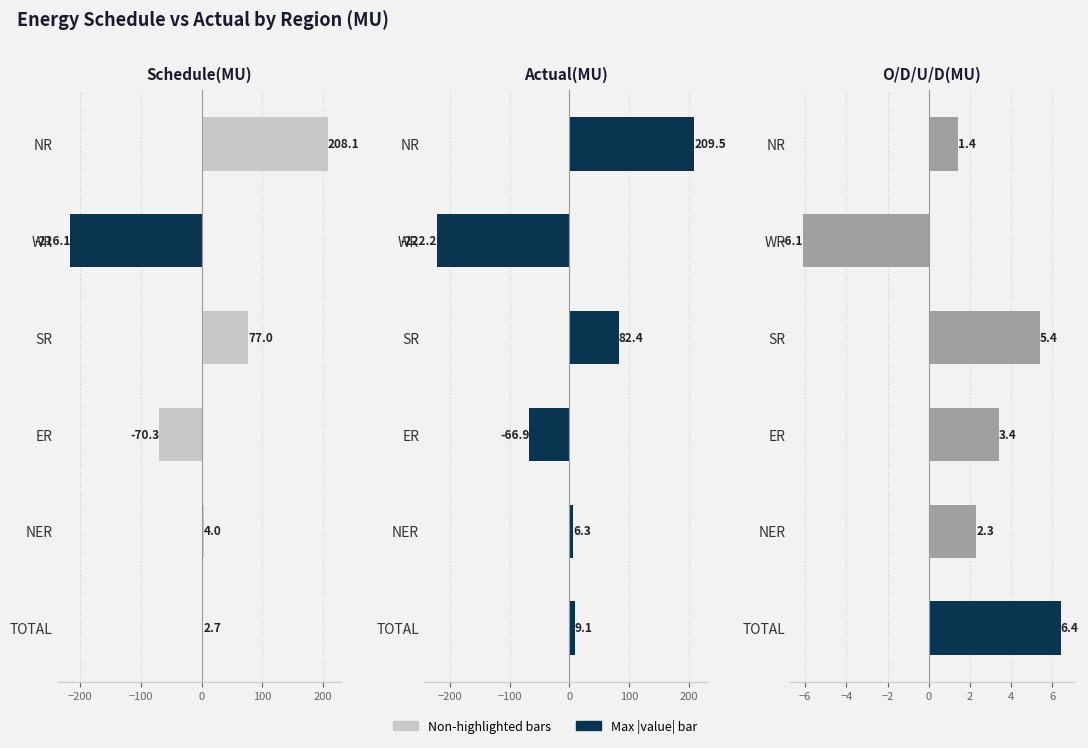

How many data points in Schedule(MU) are less than 4?

3